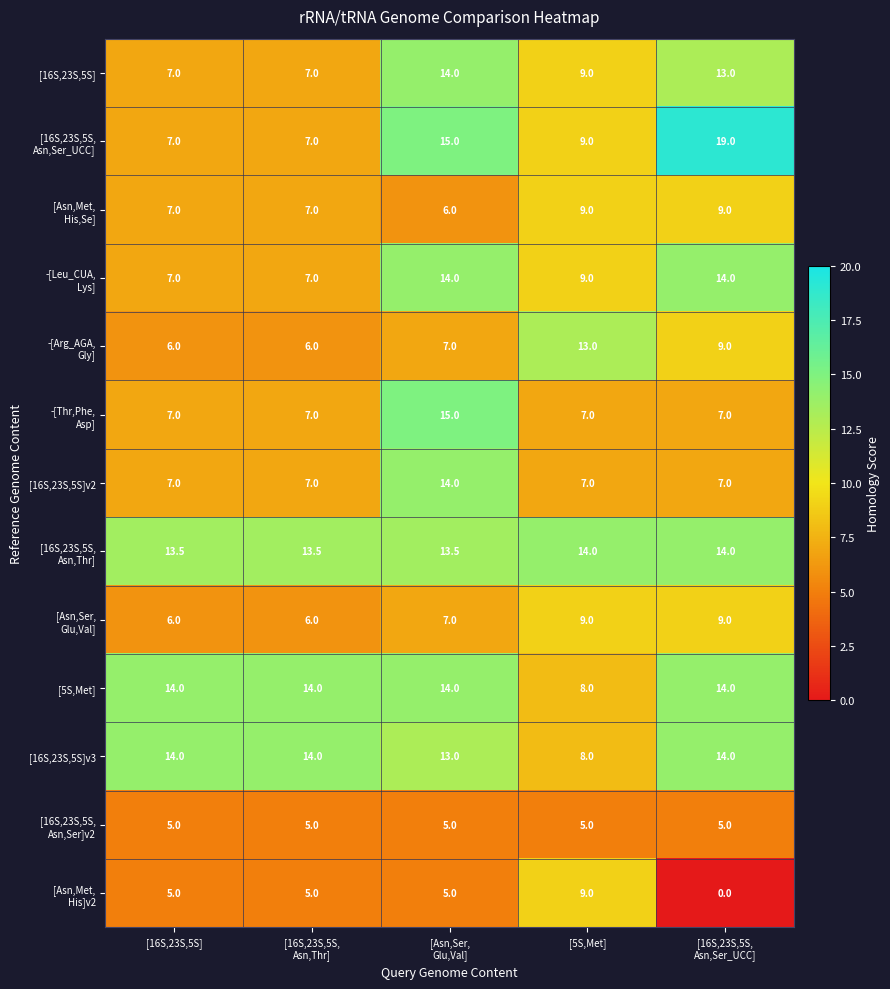

What is the total value across all series at [5S,Met]?

116.0